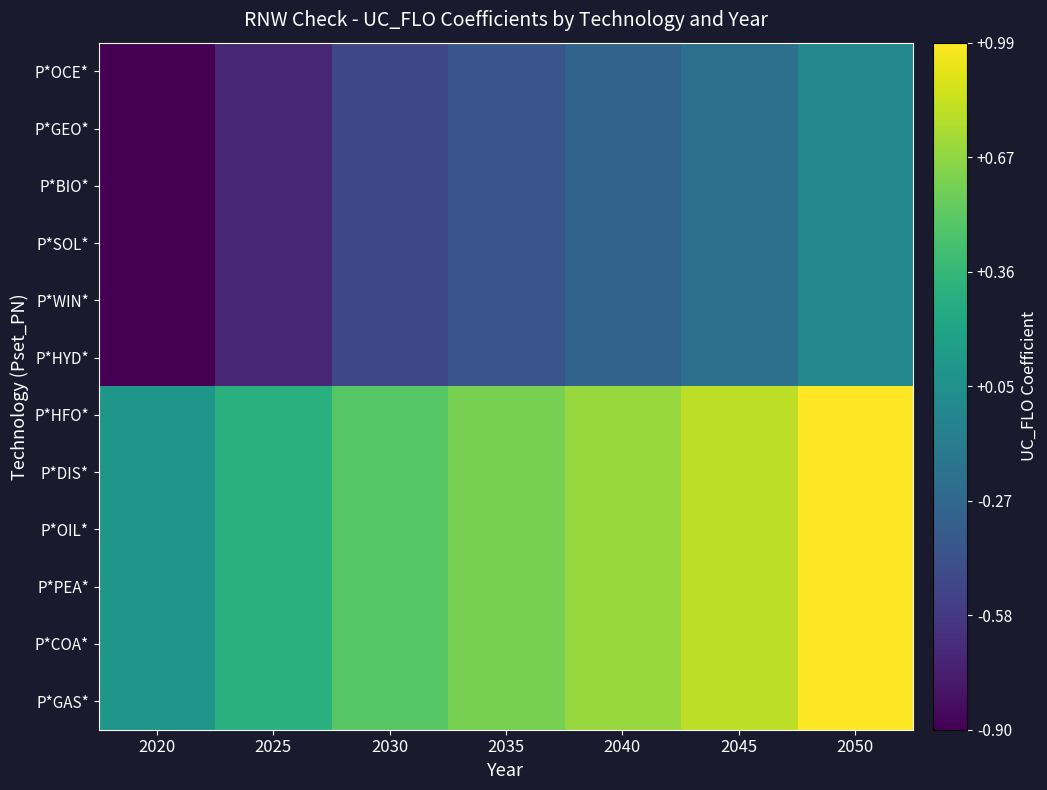

What is the greatest value displayed?

1.0